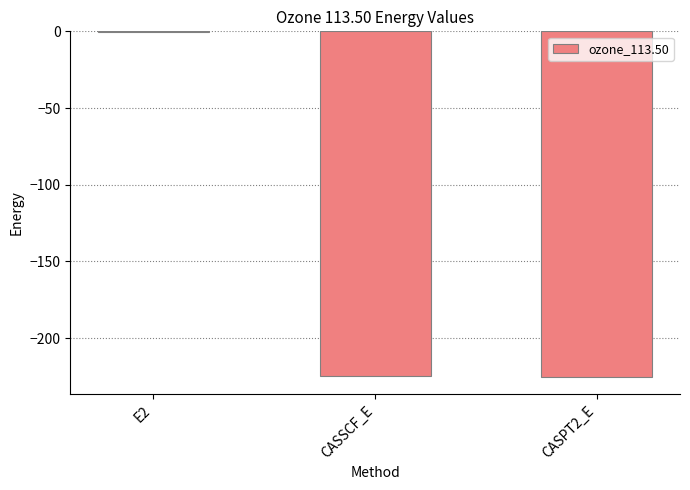

Which label corresponds to the largest value in the chart?

E2